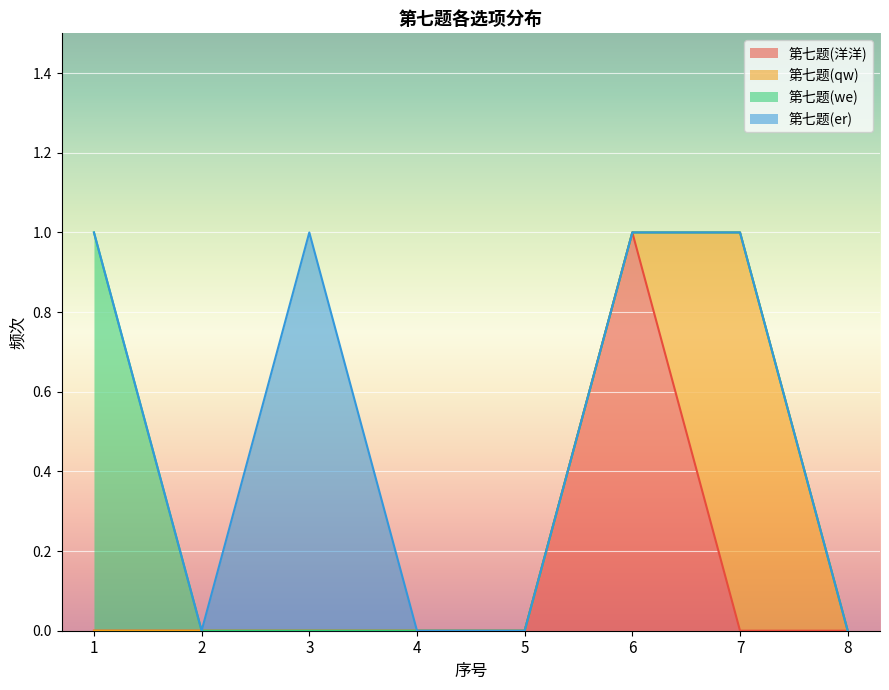

What is the difference between the 第七题(er) values at 3 and 4?

1